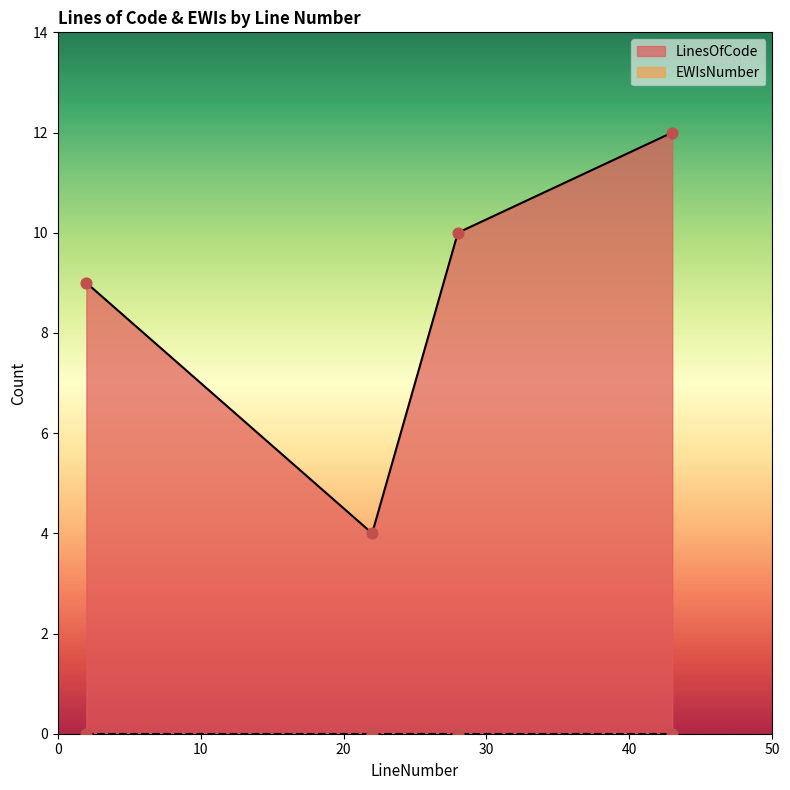

What is the ratio of the value at 43 to the value at 28?

1.2